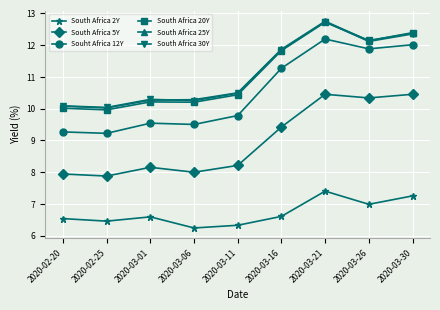

What is the label of the 3rd point from the right?

2020-03-21